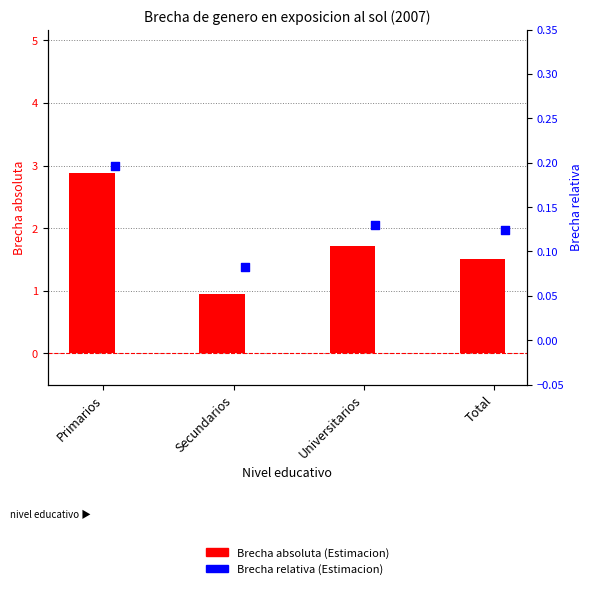

What are all the series names shown in the legend?

Brecha absoluta (Estimacion), Brecha relativa (Estimacion)